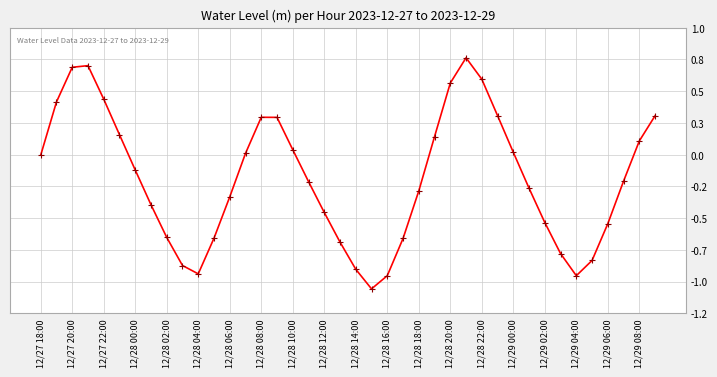

Is this an area chart (filled region under the line)?

No